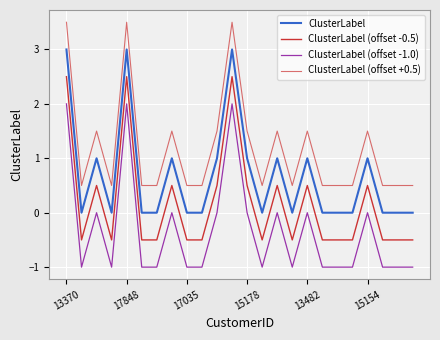

How many lines are shown in the chart?

4